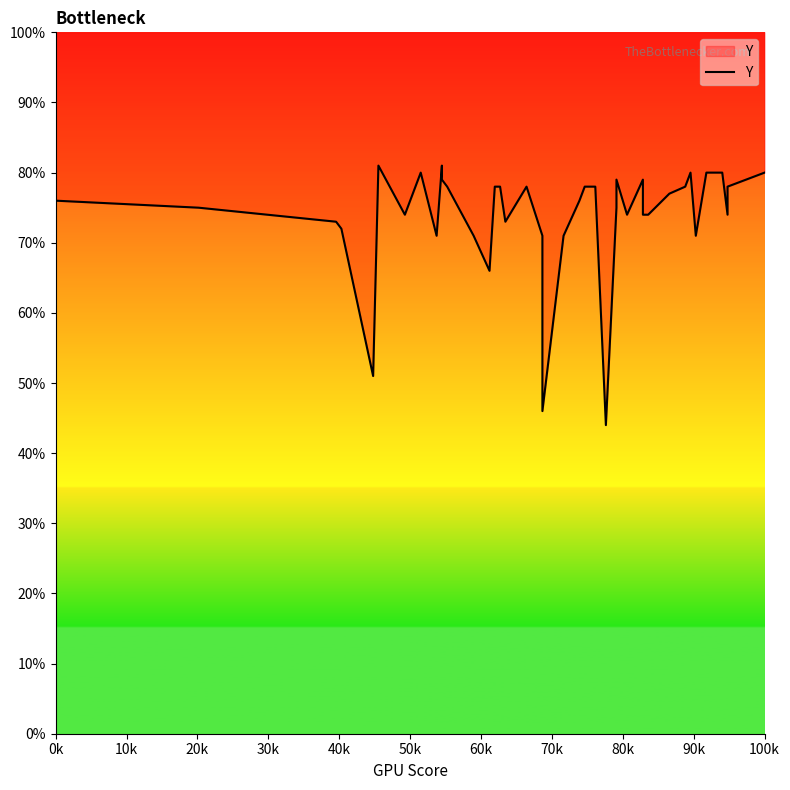

What is the difference between the maximum and minimum values?

37